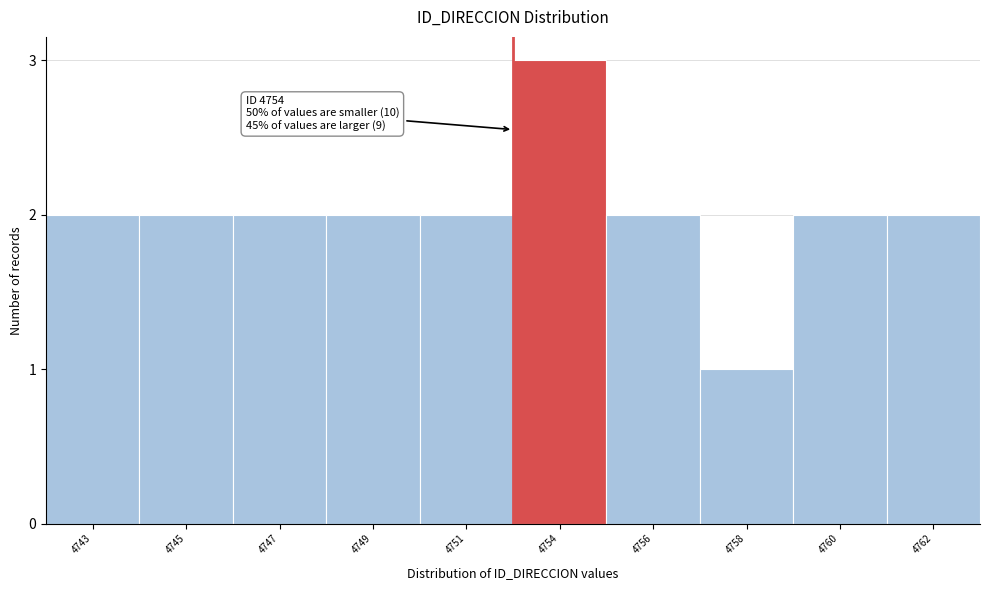

Reading left to right, extract all data points from this chart.

2	2	2	2	2	3	2	1	2	2